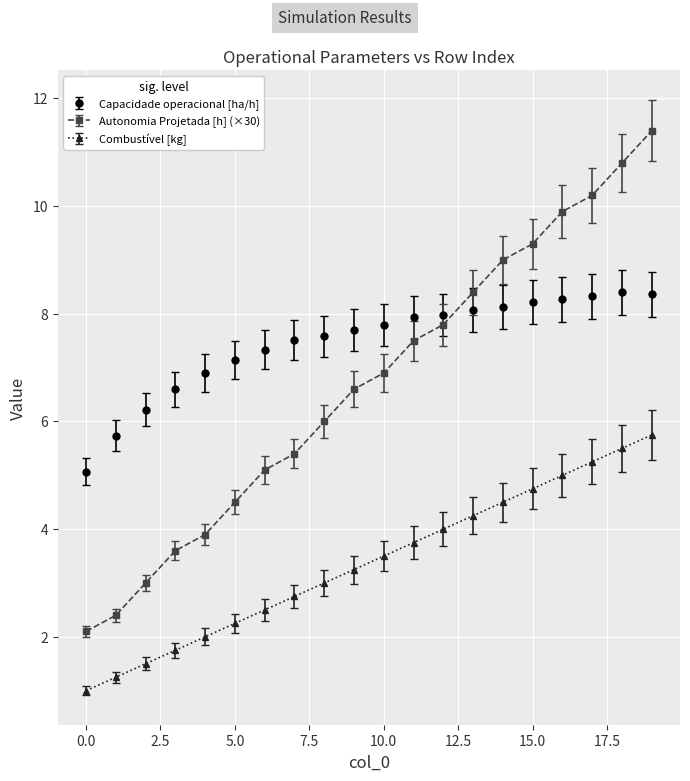

How many categories are shown in the chart?

20